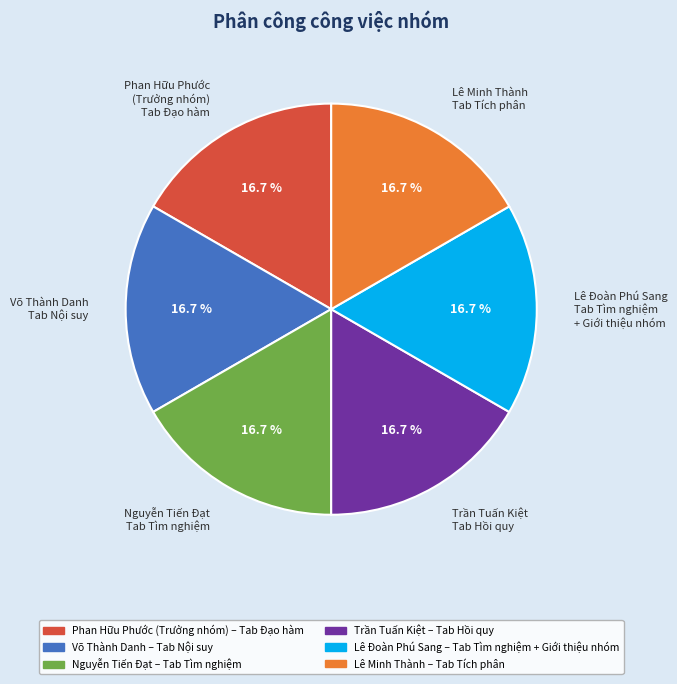

What is the ratio of the value at Phan Hữu Phước (Trưởng nhóm) to the value at Nguyễn Tiến Đạt?

1.0